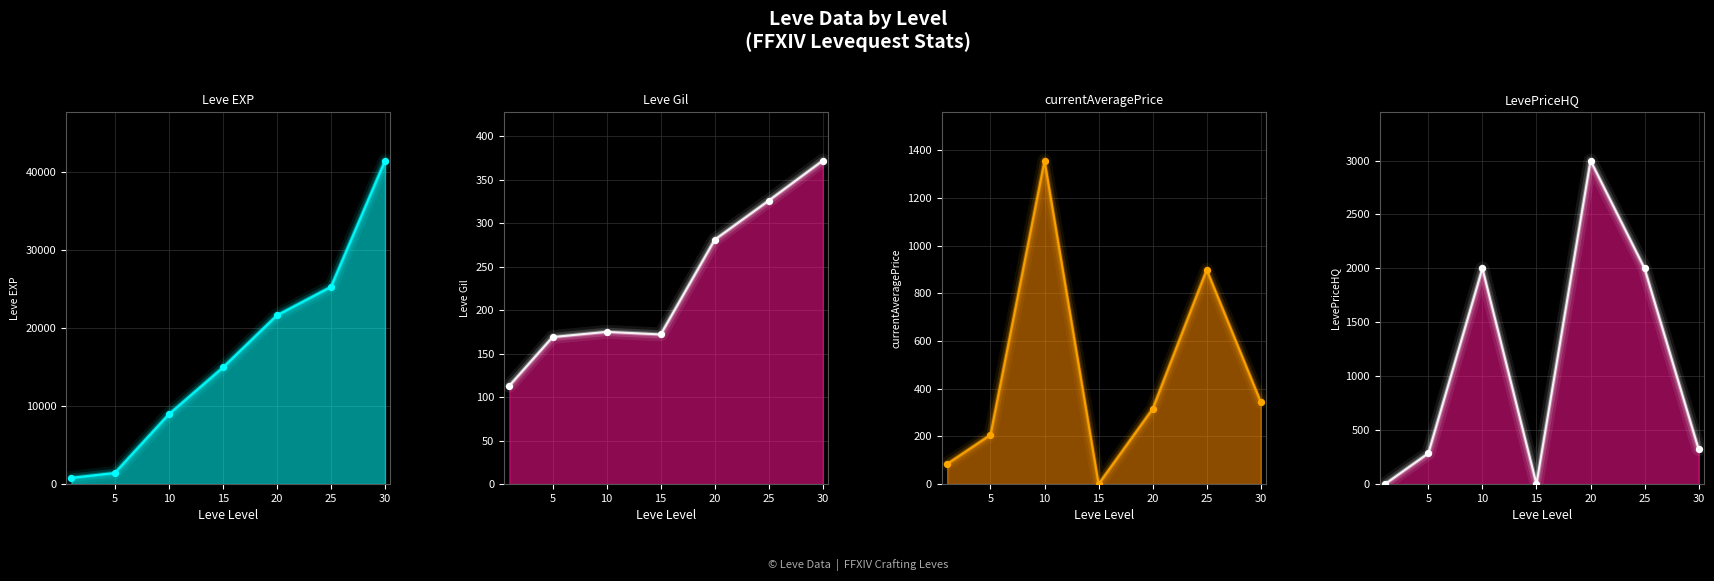

Which series has the largest total across all categories?

Leve EXP